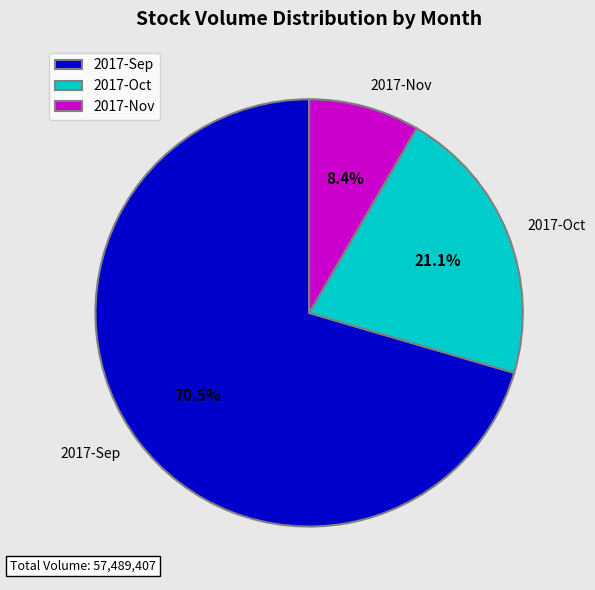

Does 2017-Oct account for over 50% of the chart?

No